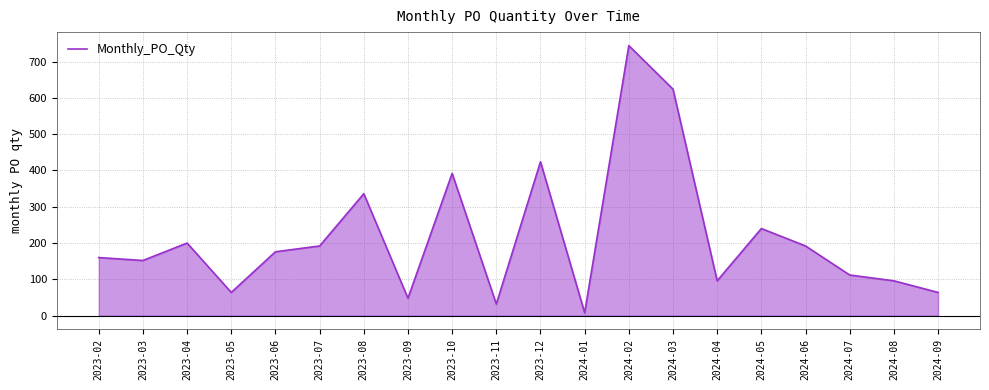

What position from the left is 2024-08?

19